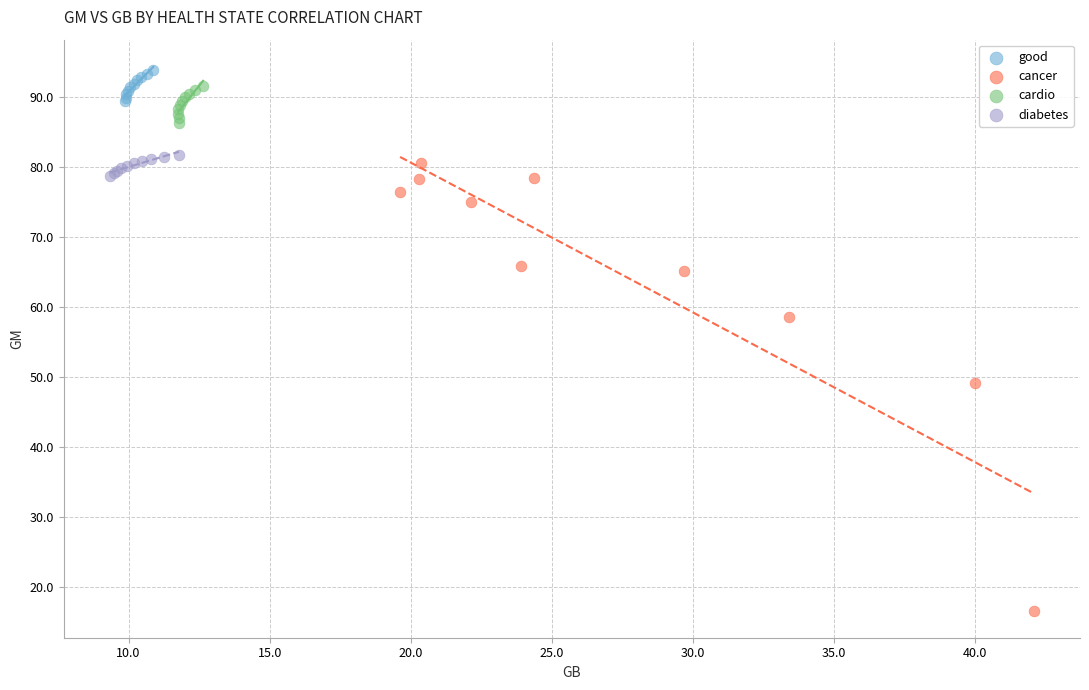

Which series contains the lowest Y value?

cancer